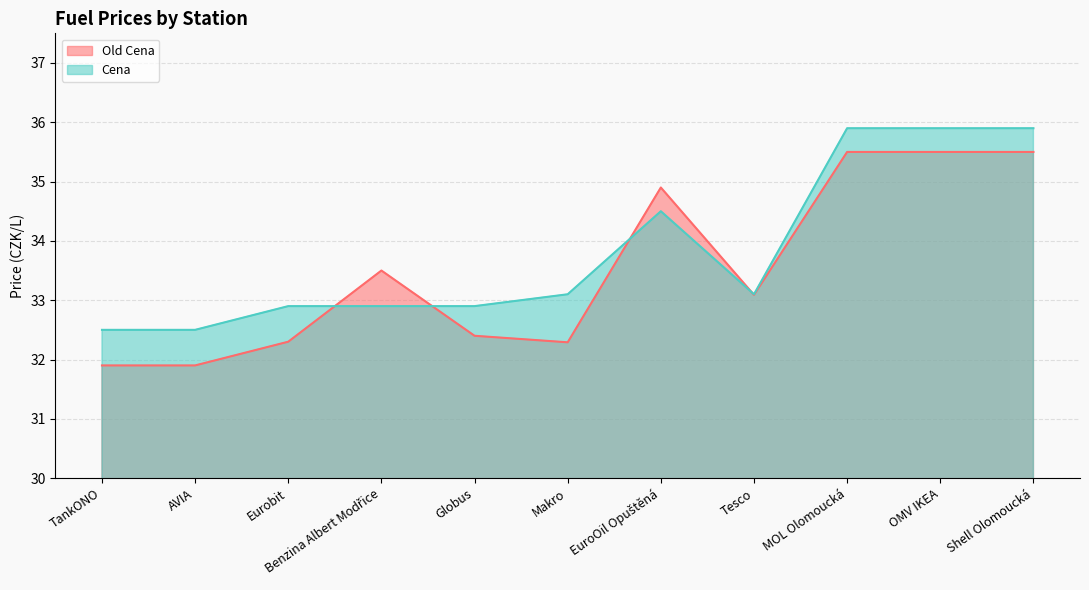

True or false: Cena has a value of 33.1 at Makro.

True